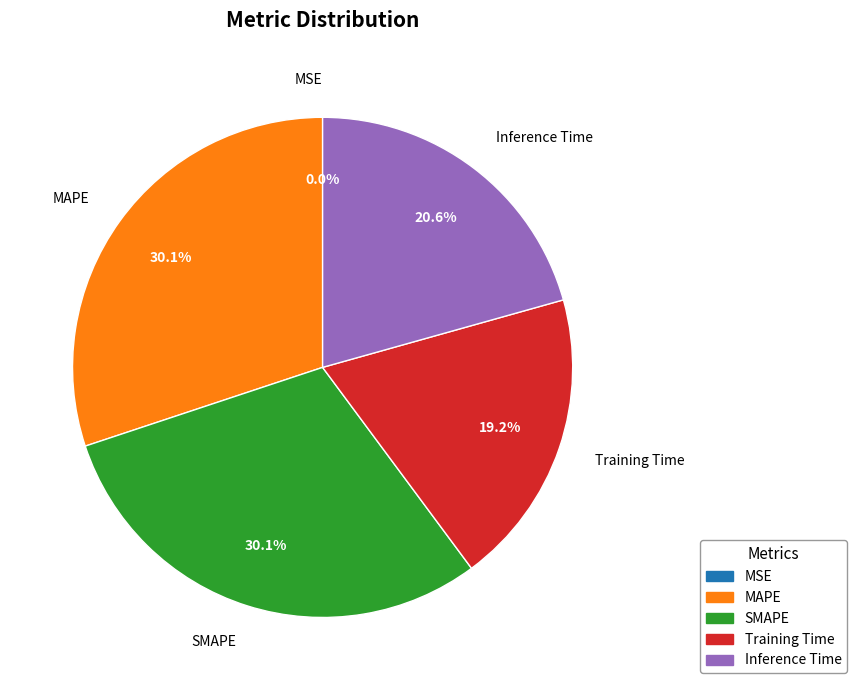

Does SMAPE account for over 50% of the chart?

No